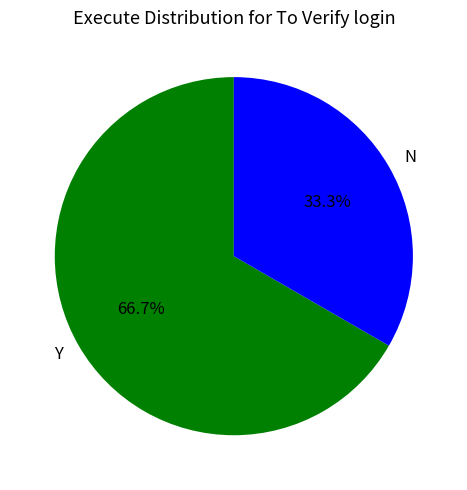

What is the majority slice?

Y